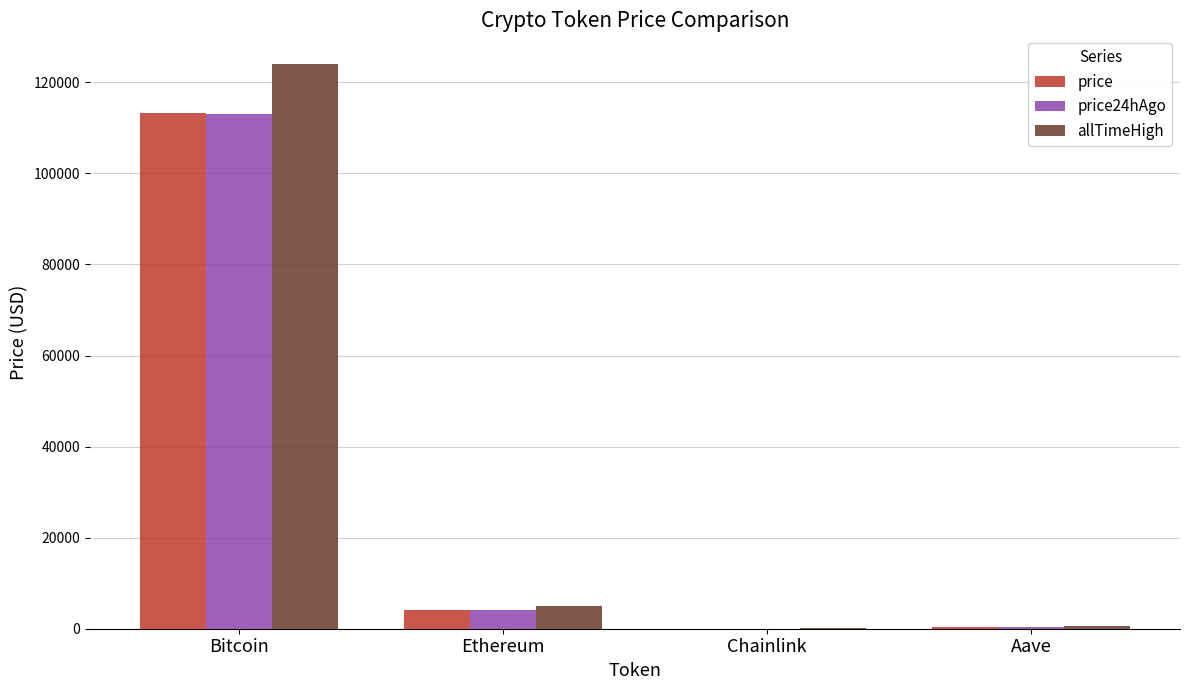

What is the total value across all series at Ethereum?

13338.9